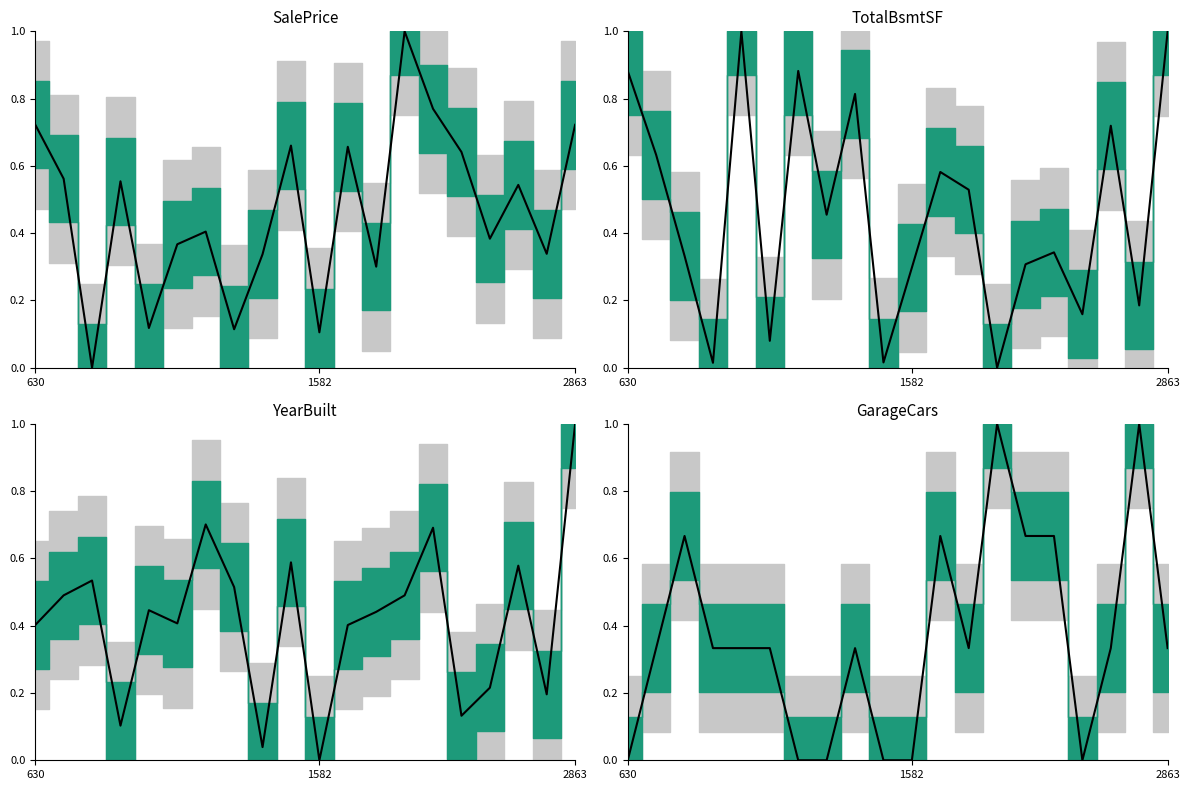

Reading right to left, transcribe all the data shown in this chart.

0.3	1.0	0.3	0.0	0.7	0.7	1.0	0.3	0.7	0.0	0.0	0.3	0.0	0.0	0.3	0.3	0.3	0.7	0.3	0.0